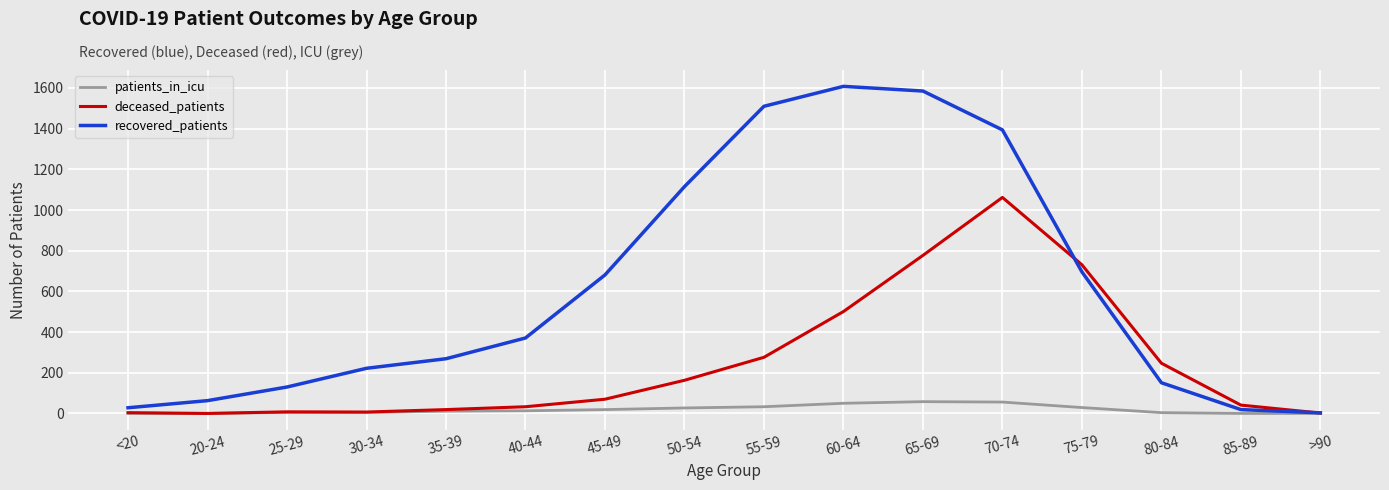

Between 35-39 and 70-74, which series saw the biggest shift?

recovered_patients